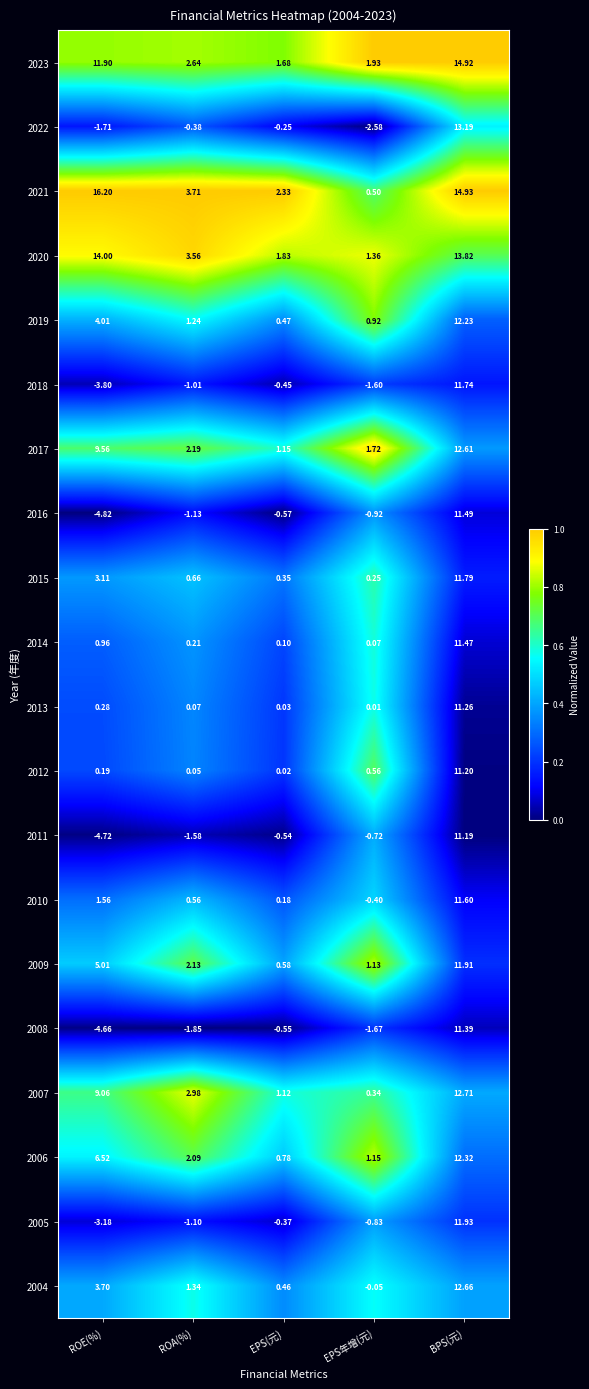

Is the value of 2005 at EPS(元) greater than the value of 2010 at BPS(元)?

No